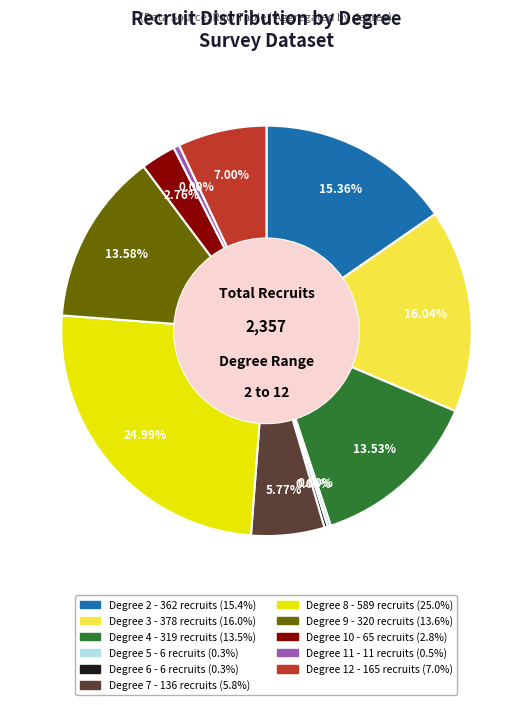

Do 3 and 4 together represent more than half of the pie?

No